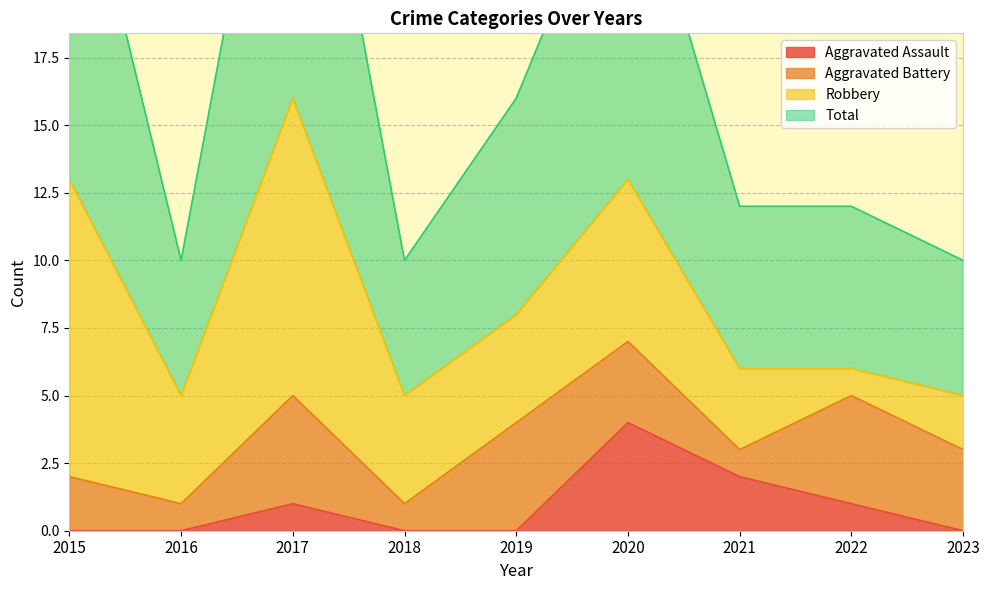

What is the average value of the Total series?

17